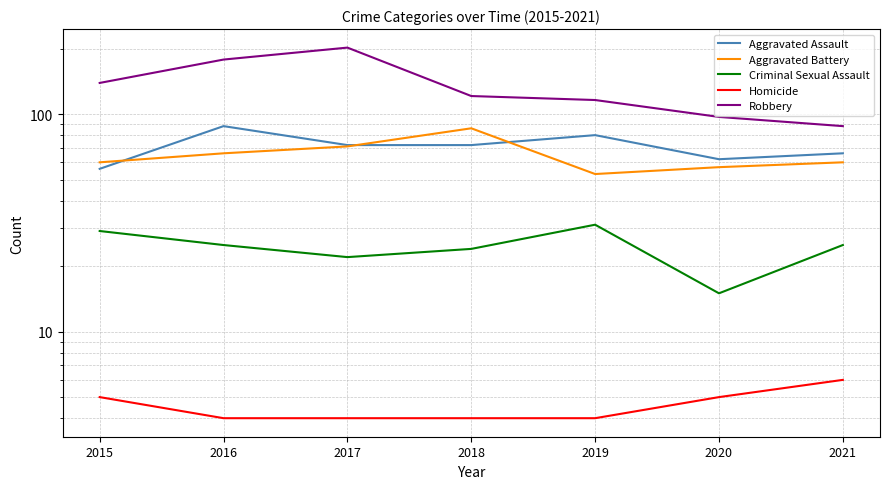

True or false: Robbery and Aggravated Assault intersect in this chart.

False